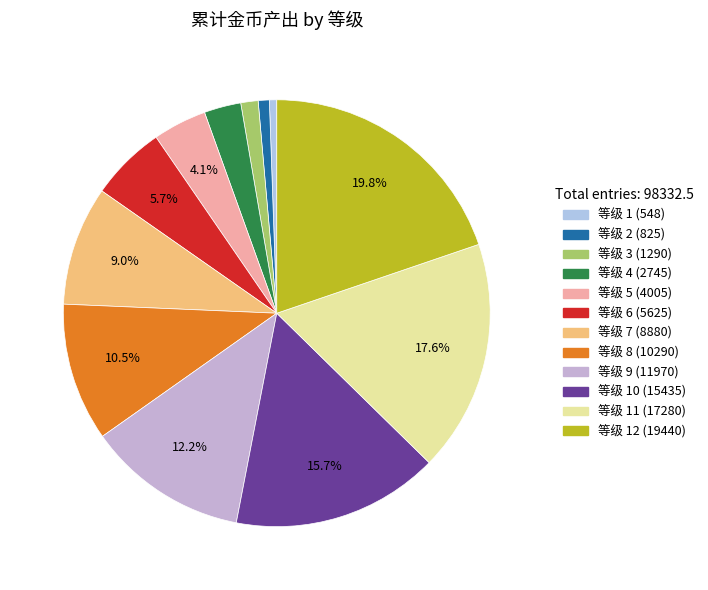

To the nearest percent, what is the average slice percentage?

8%